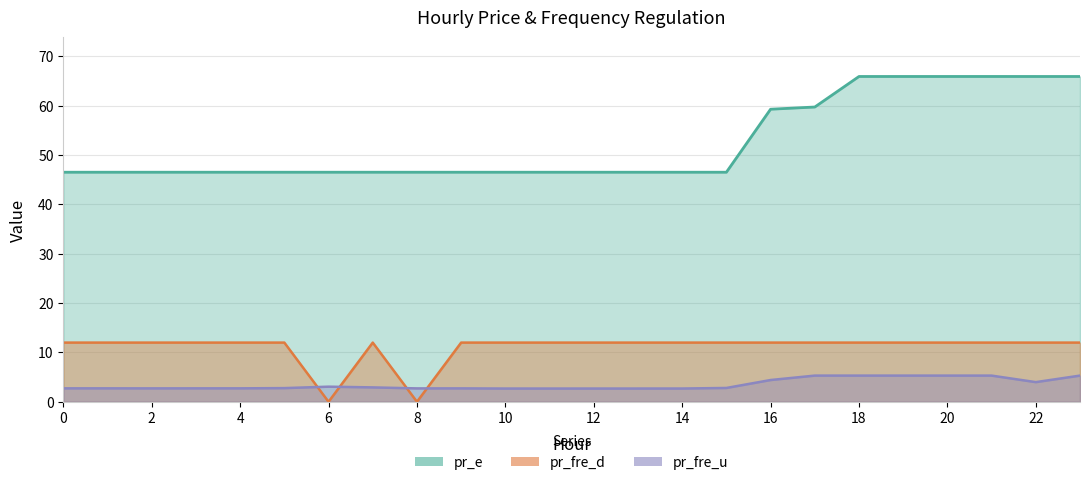

True or false: pr_e and pr_fre_u cross at least once.

False